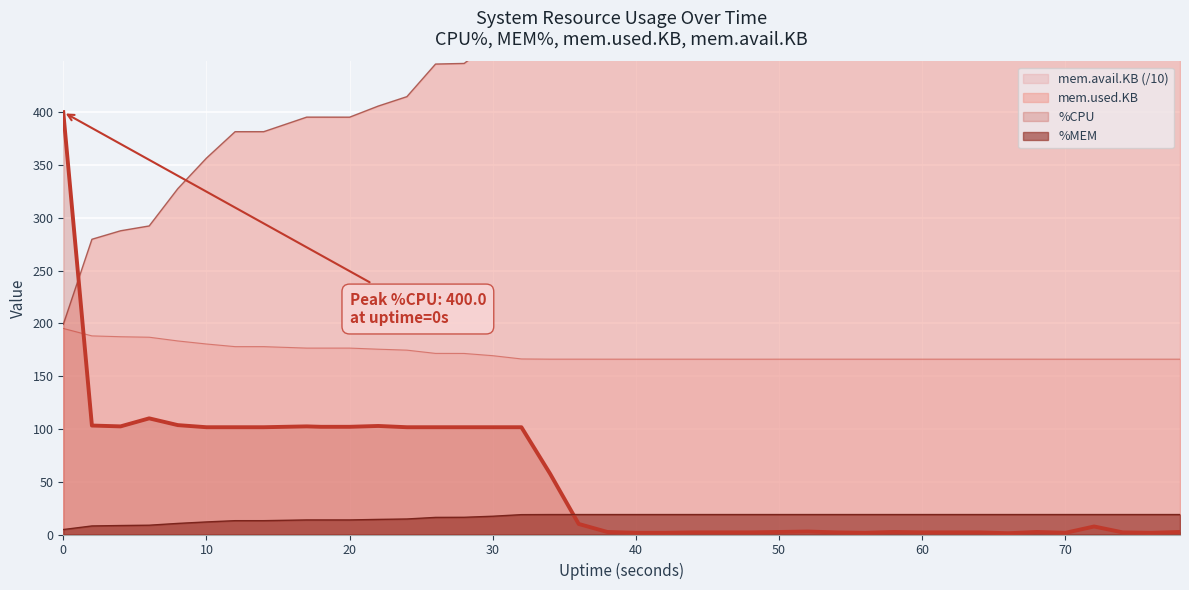

Reading left to right, extract all data points from this chart.

%CPU: 0=400.0	2=103.2	4=102.4	6=110.0	8=103.6	10=101.6	12=101.6	14=101.6	17=102.4	18=102.0	20=102.0	22=102.8	24=101.6	26=101.6	28=101.6	30=101.6	32=101.6	34=57.6	36=10.0	38=2.4	40=1.6	42=1.6	44=2.0	46=2.0	48=2.0	50=2.4	52=2.8	54=2.0	56=1.6	58=2.4	60=2.0	62=2.0	64=2.0	66=1.2	68=2.4	70=1.6	72=7.6	74=2.0	76=1.6	78=2.4
%MEM: 0=4.7	2=8.1	4=8.5	6=8.8	8=10.5	10=11.9	12=13.1	14=13.1	17=13.8	18=13.8	20=13.8	22=14.3	24=14.7	26=16.2	28=16.3	30=17.3	32=18.8	34=18.9	36=18.9	38=18.9	40=18.9	42=18.9	44=18.9	46=18.9	48=18.9	50=18.9	52=18.9	54=18.9	56=18.9	58=18.9	60=18.9	62=18.9	64=18.9	66=18.9	68=18.9	70=18.9	72=18.9	74=18.9	76=18.9	78=18.9
mem.used.KB: 0=199.1	2=279.6	4=287.7	6=292.2	8=327.6	10=356.5	12=381.5	14=381.5	17=395.3	18=395.3	20=395.3	22=405.8	24=414.7	26=445.6	28=446.1	30=467.2	32=498.0	34=500.1	36=500.1	38=500.3	40=500.3	42=500.3	44=500.3	46=500.3	48=500.4	50=500.3	52=500.3	54=500.3	56=500.3	58=500.3	60=500.3	62=500.3	64=500.3	66=500.3	68=500.3	70=500.3	72=500.3	74=500.3	76=500.3	78=500.3
mem.avail.KB: 0=195.2	2=188.1	4=187.3	6=186.9	8=183.3	10=180.4	12=177.9	14=177.9	17=176.6	18=176.6	20=176.6	22=175.5	24=174.6	26=171.5	28=171.5	30=169.4	32=166.3	34=166.1	36=166.1	38=166.1	40=166.1	42=166.1	44=166.1	46=166.1	48=166.0	50=166.1	52=166.1	54=166.1	56=166.1	58=166.1	60=166.1	62=166.1	64=166.1	66=166.1	68=166.1	70=166.1	72=166.1	74=166.1	76=166.1	78=166.1